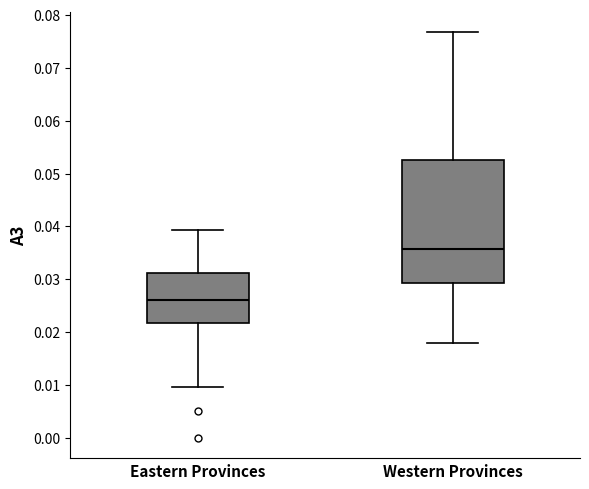

Which box is the tallest, from its lower edge to its upper edge?

Western Provinces